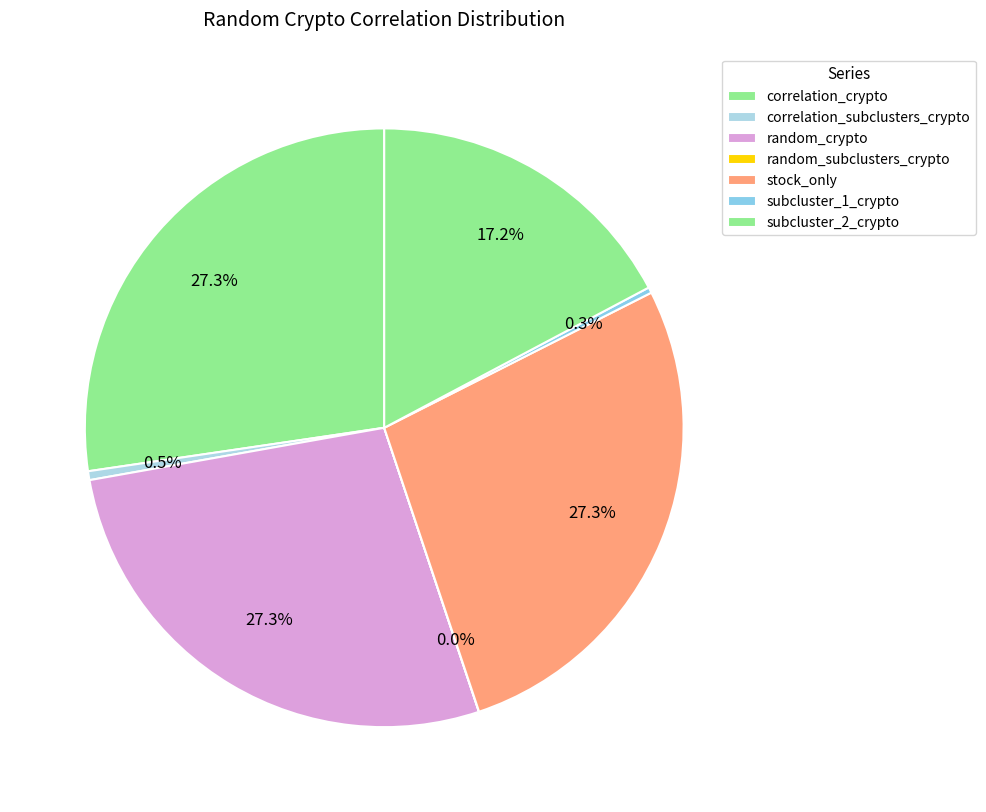

Does random_subclusters_crypto account for over 50% of the chart?

No